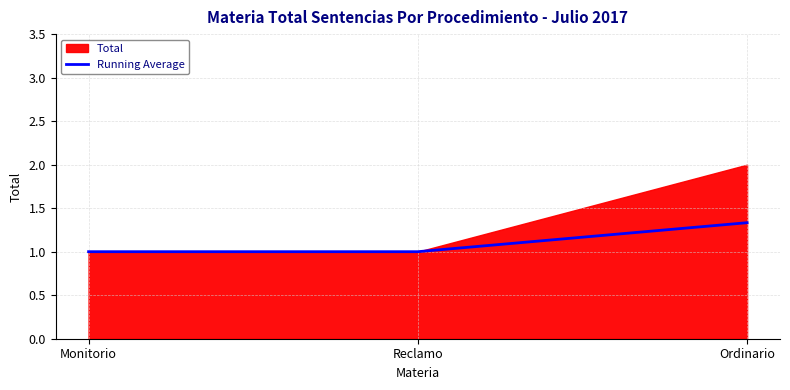

The Running Average series shows 1.0 at Monitorio. True or false?

True